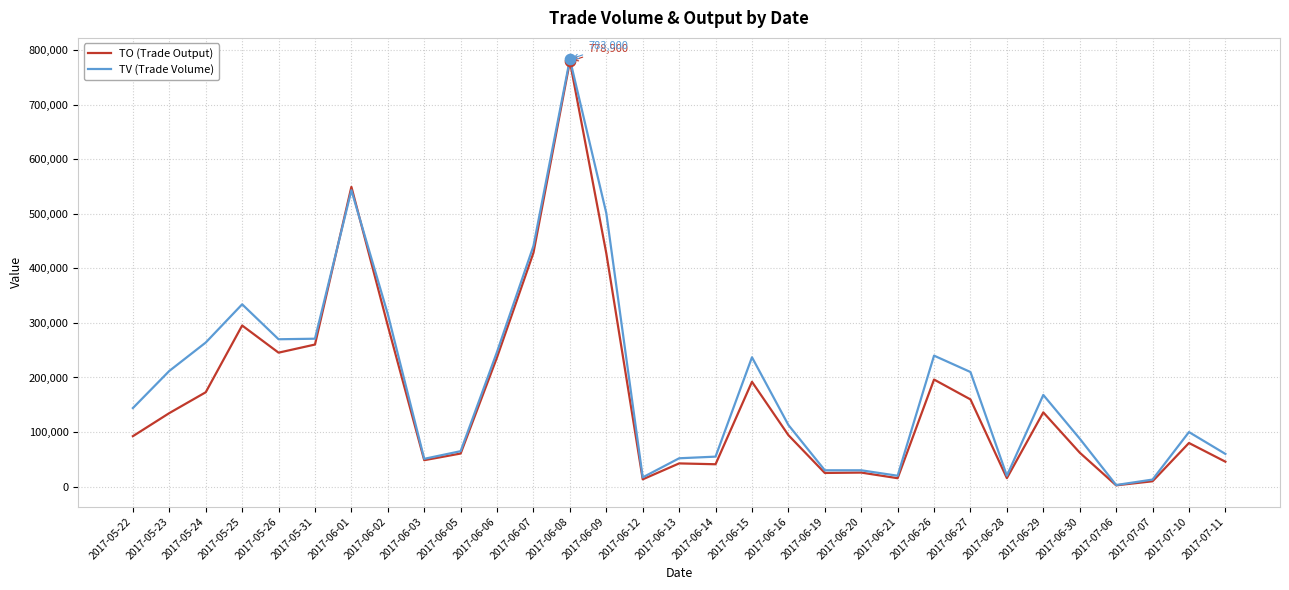

What is the greatest value displayed?

783000